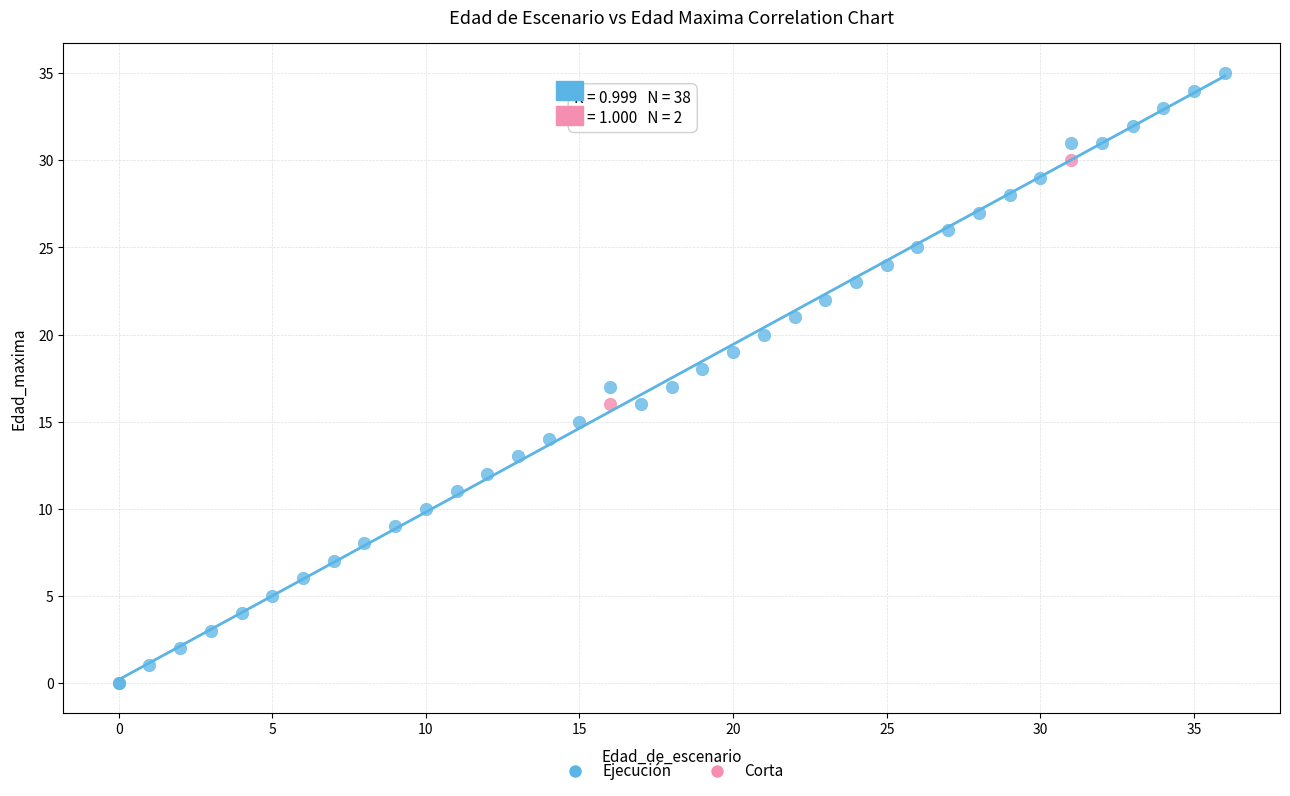

Which series has the largest Y range (max minus min)?

Ejecución